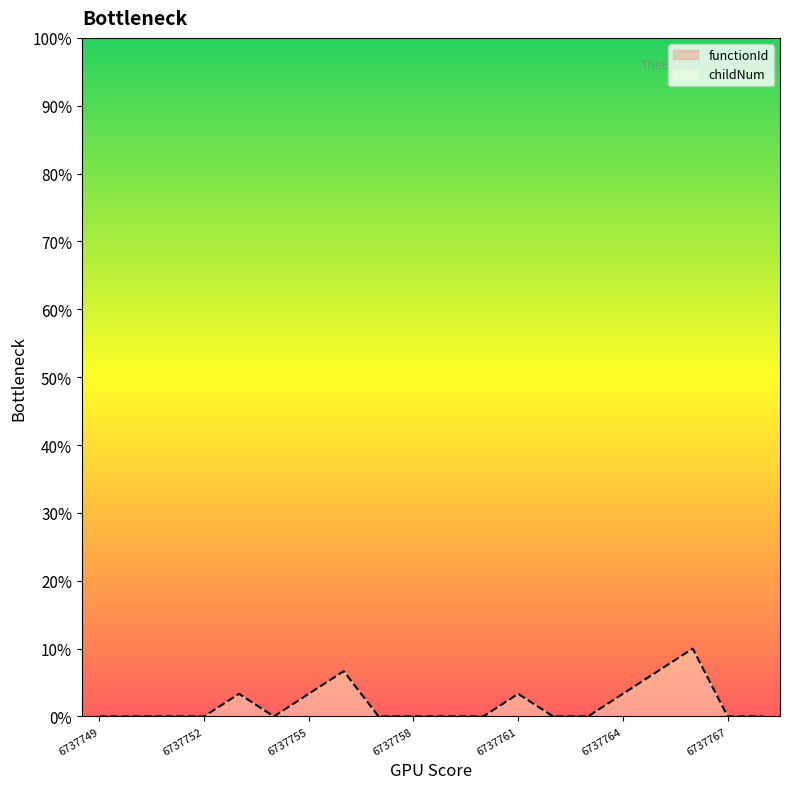

Does the chart have visible grid lines?

No